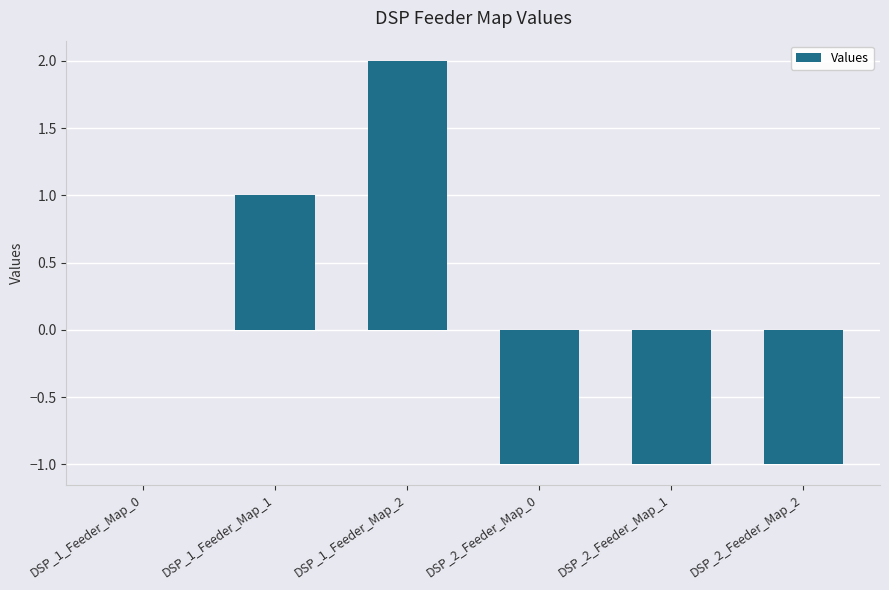

Reading left to right, extract all data points from this chart.

0	1	2	-1	-1	-1